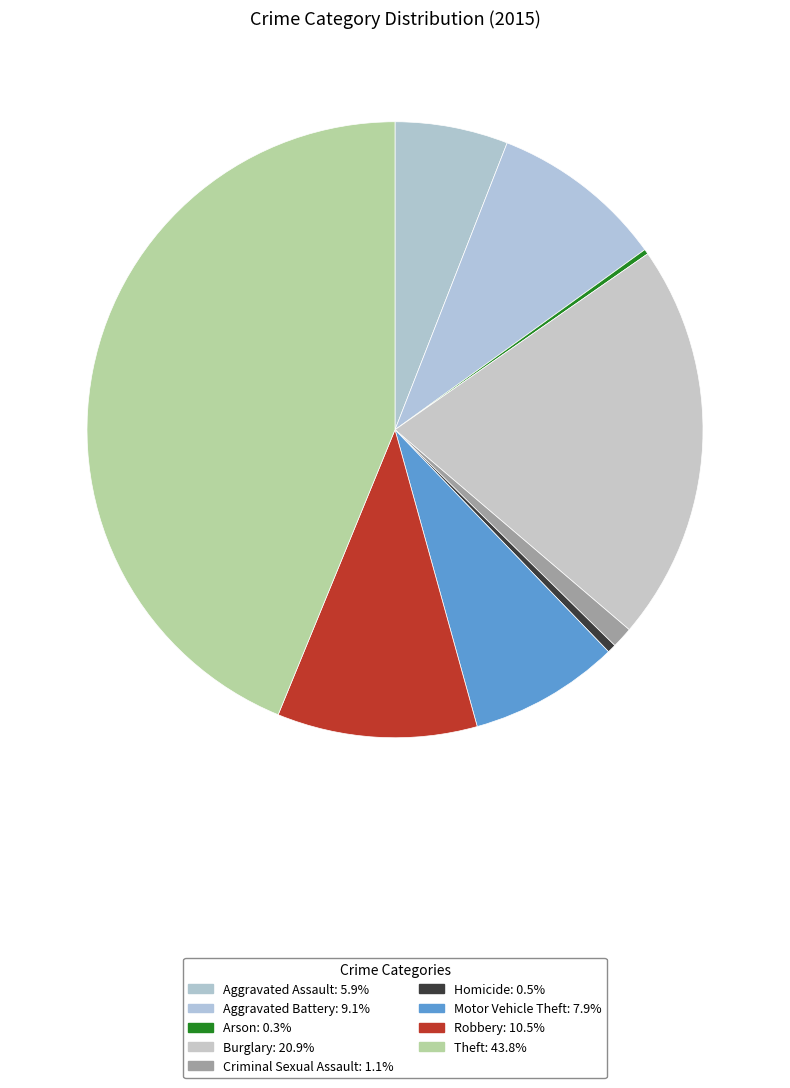

Between Homicide and Arson, which is larger?

Homicide